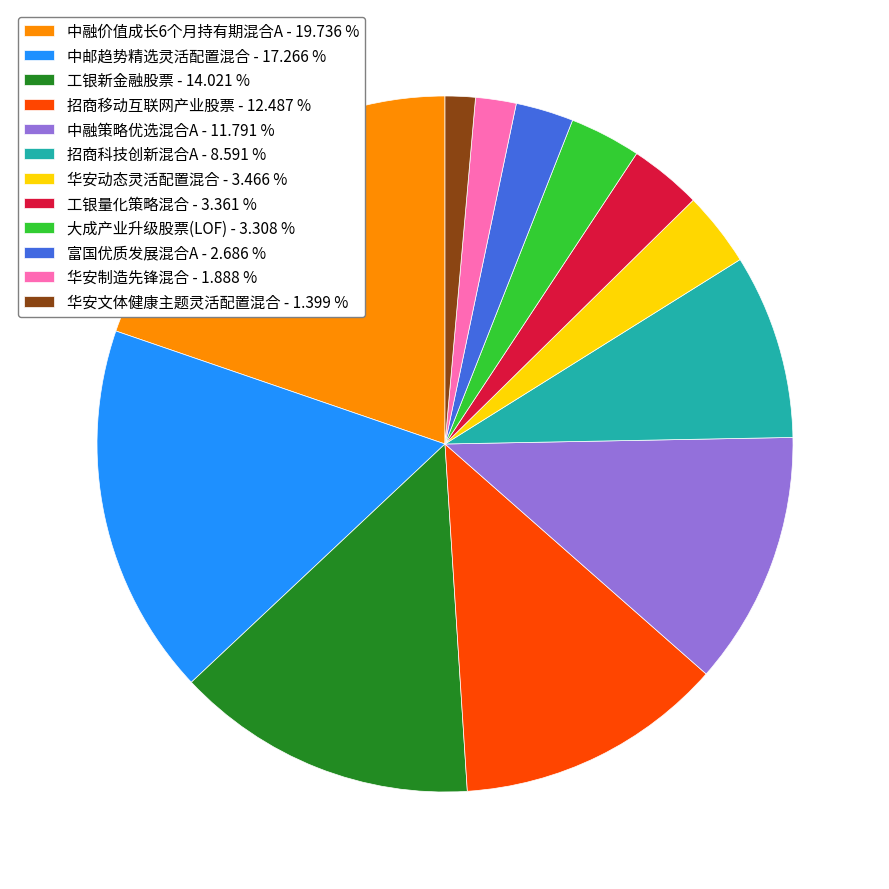

The 华安文体健康主题灵活配置混合 slice represents 1% of the pie. True or false?

True